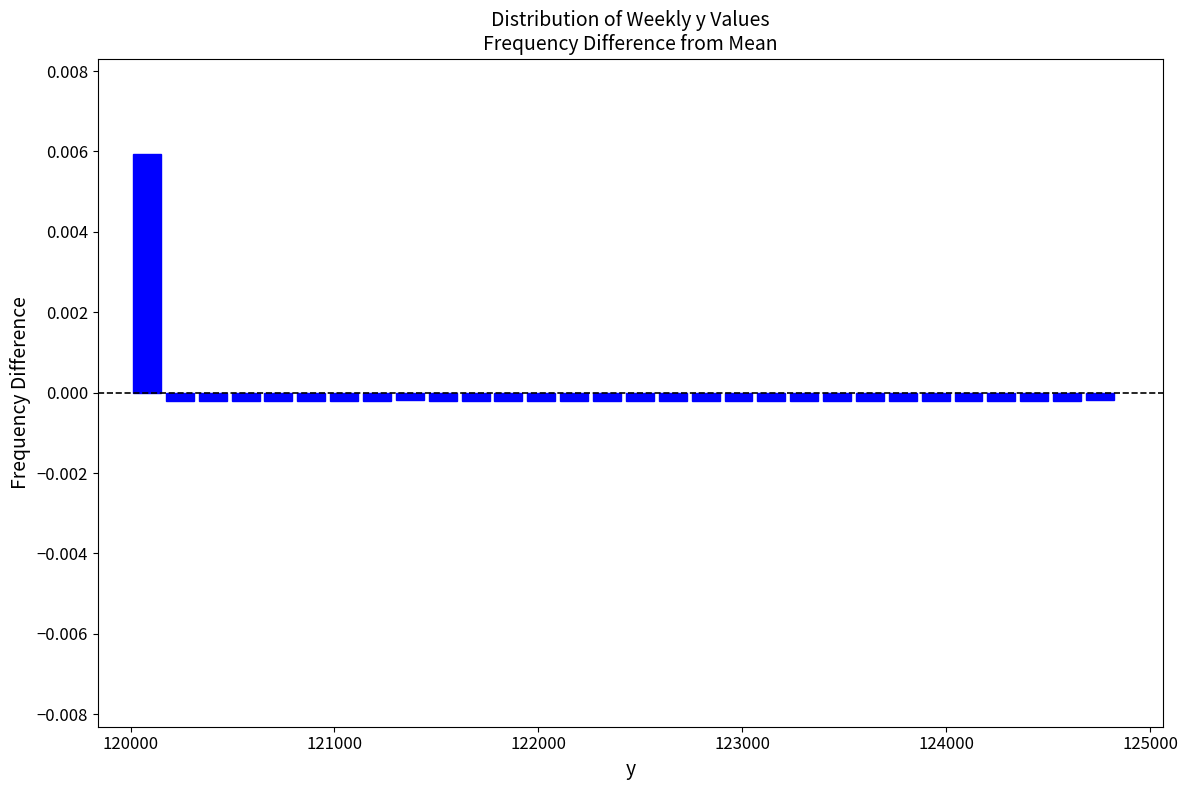

Around what value on the x-axis is the tallest bar? Give the approximate position of its centre, as read against the axis.

120100